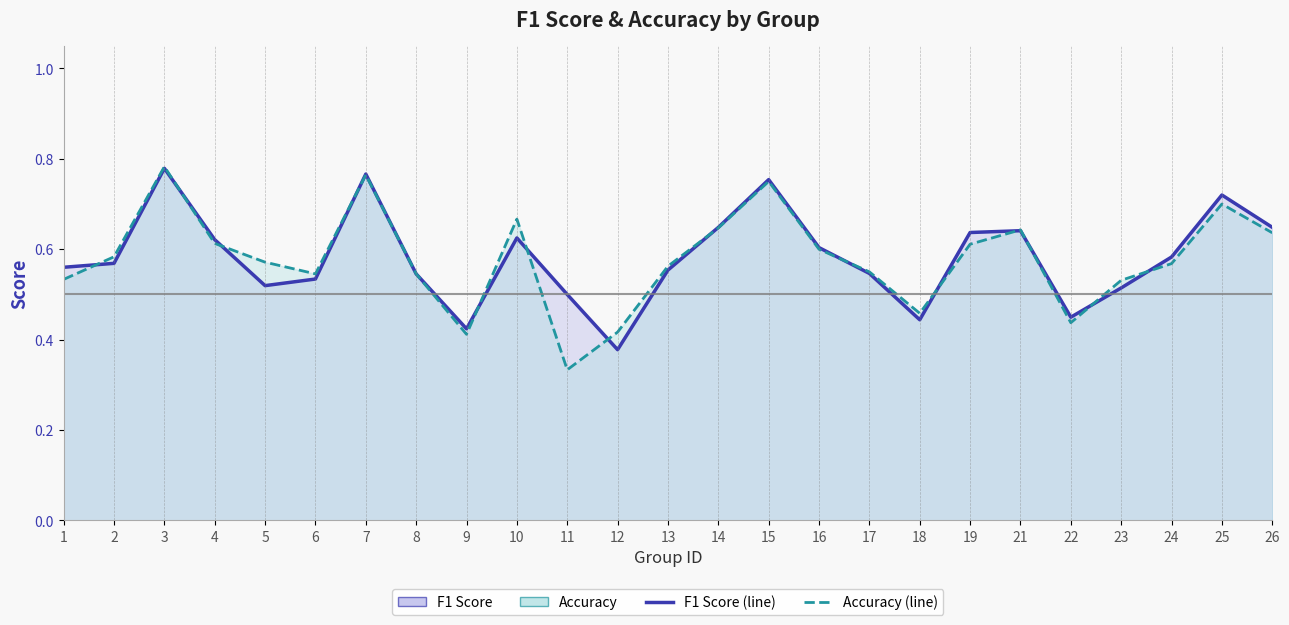

Is it true that accuracy equals 0.9 at 1?

False